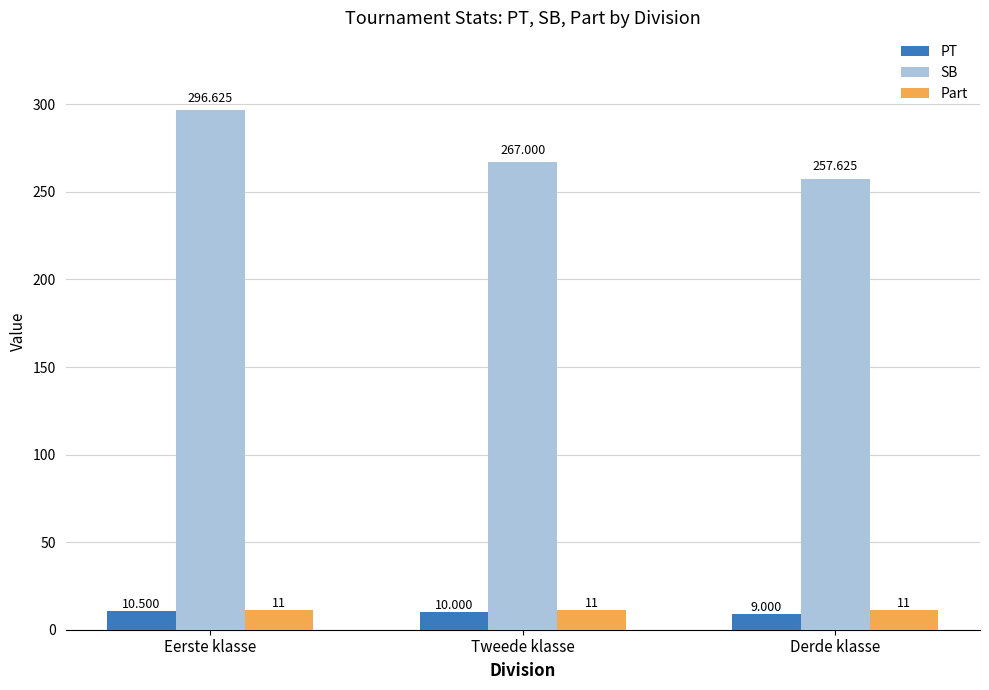

The value of SB at Tweede klasse is 87.2. True or false?

False